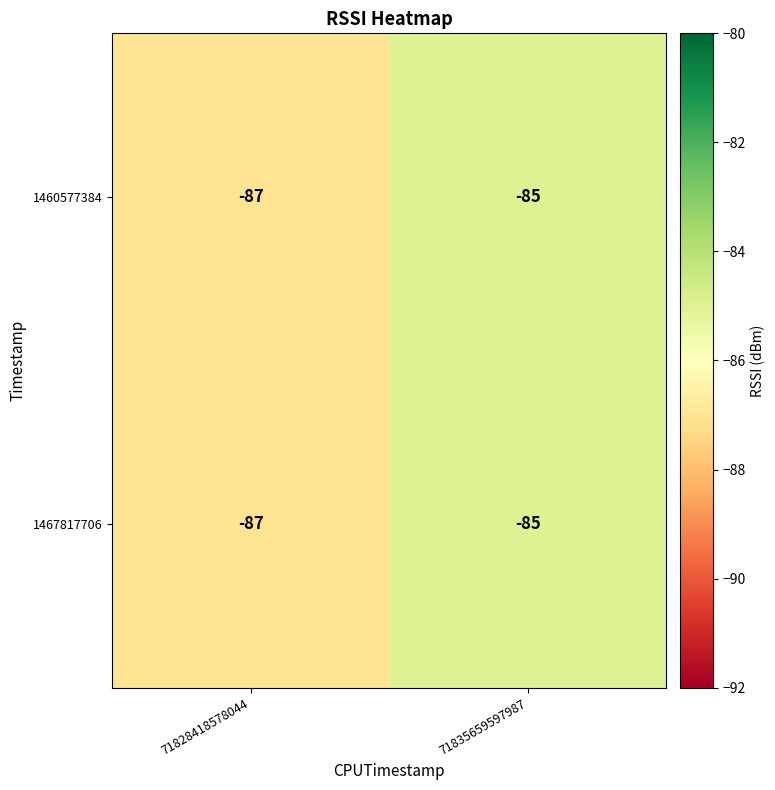

At which category is the sum across all series the highest?

71835659597987